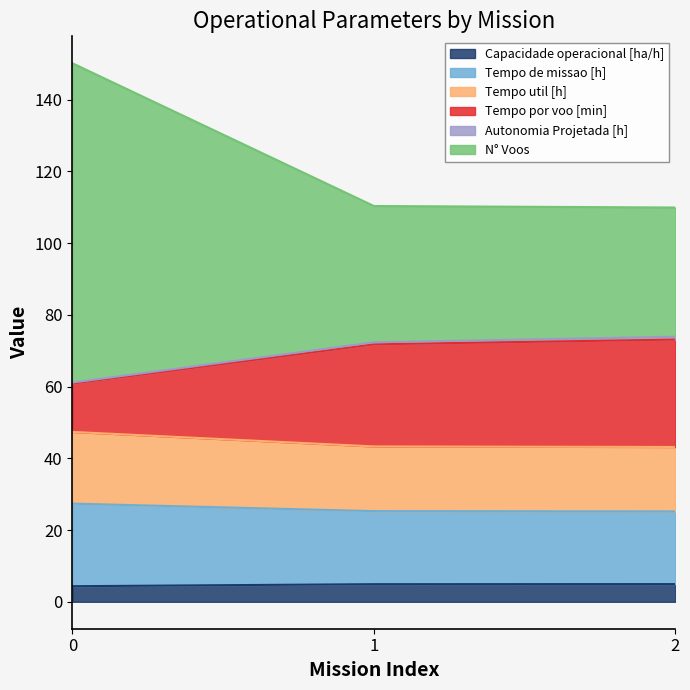

Is it true that N° Voos equals 110.3 at 1?

True